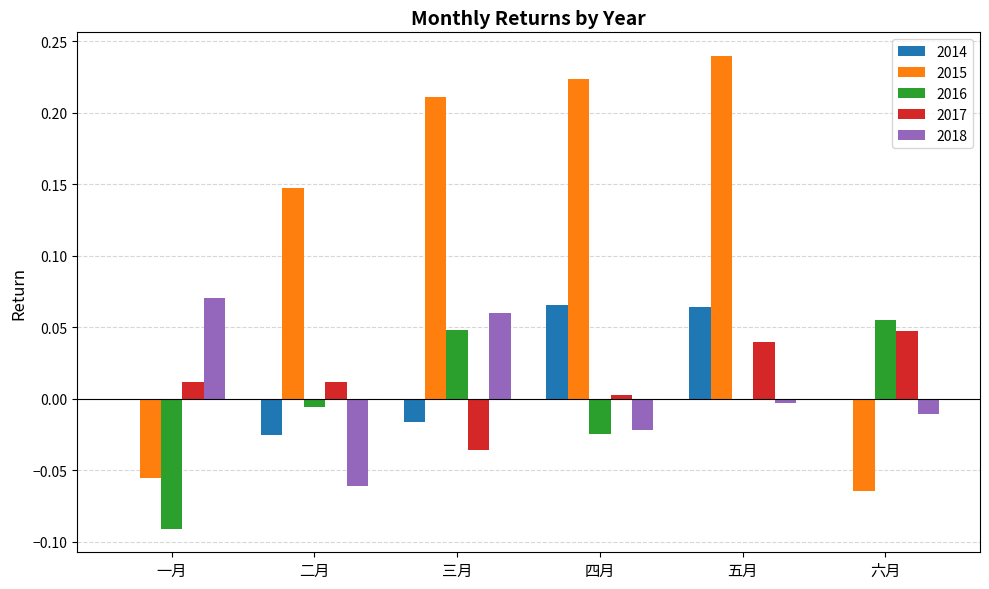

At which category is the sum across all series the highest?

五月